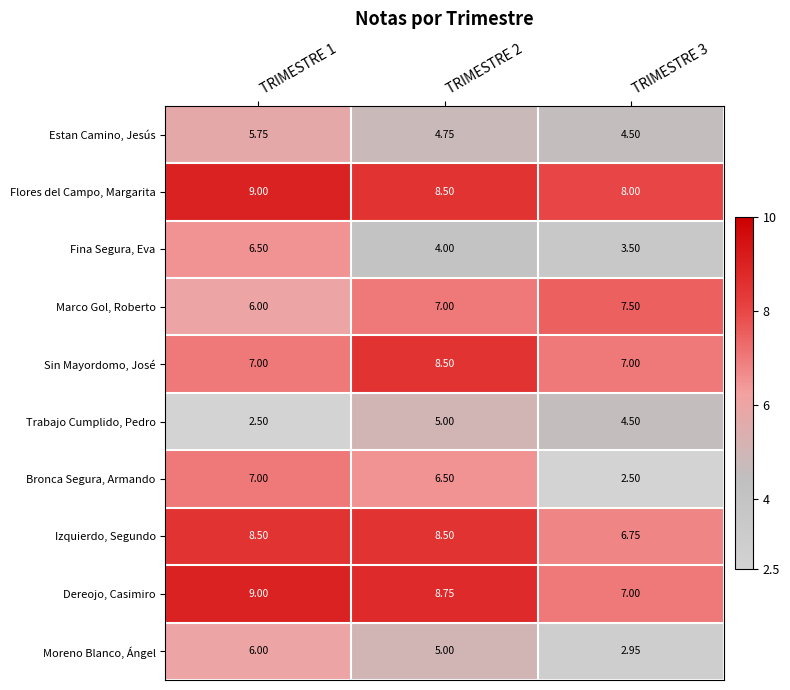

Is the value of Fina Segura, Eva at TRIMESTRE 2 greater than the value of Moreno Blanco, Ángel at TRIMESTRE 3?

Yes